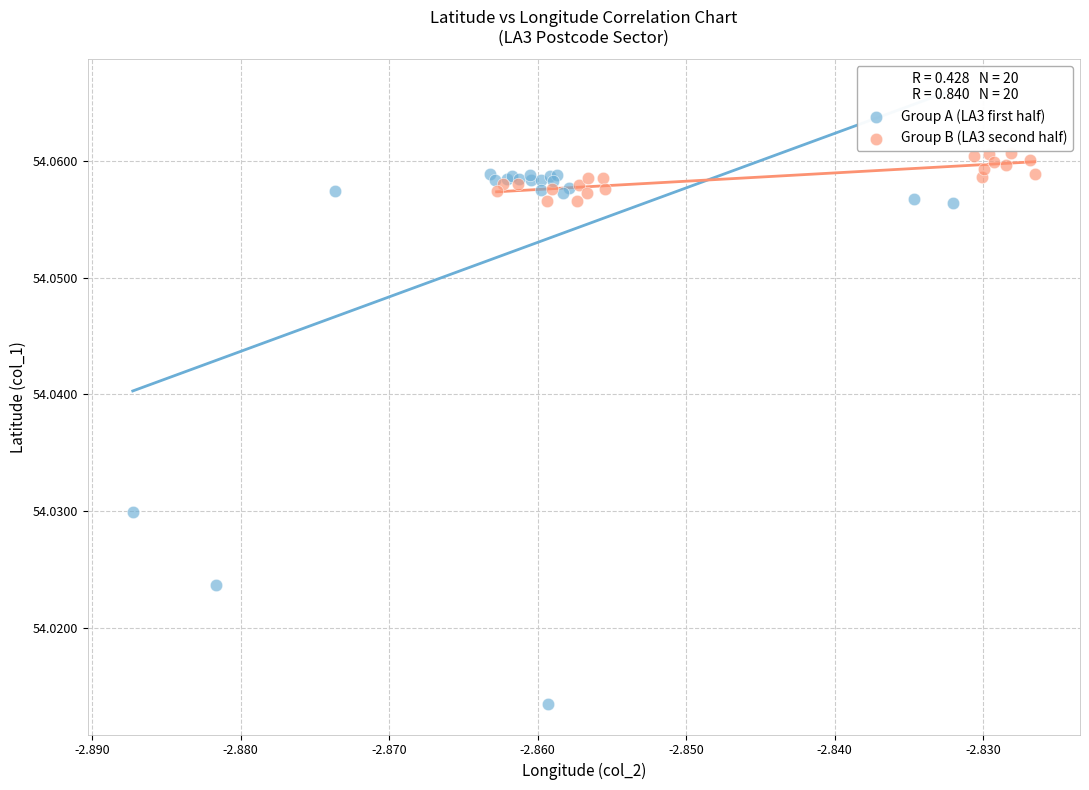

Which series contains the lowest Y value?

Group A (LA3 first half)